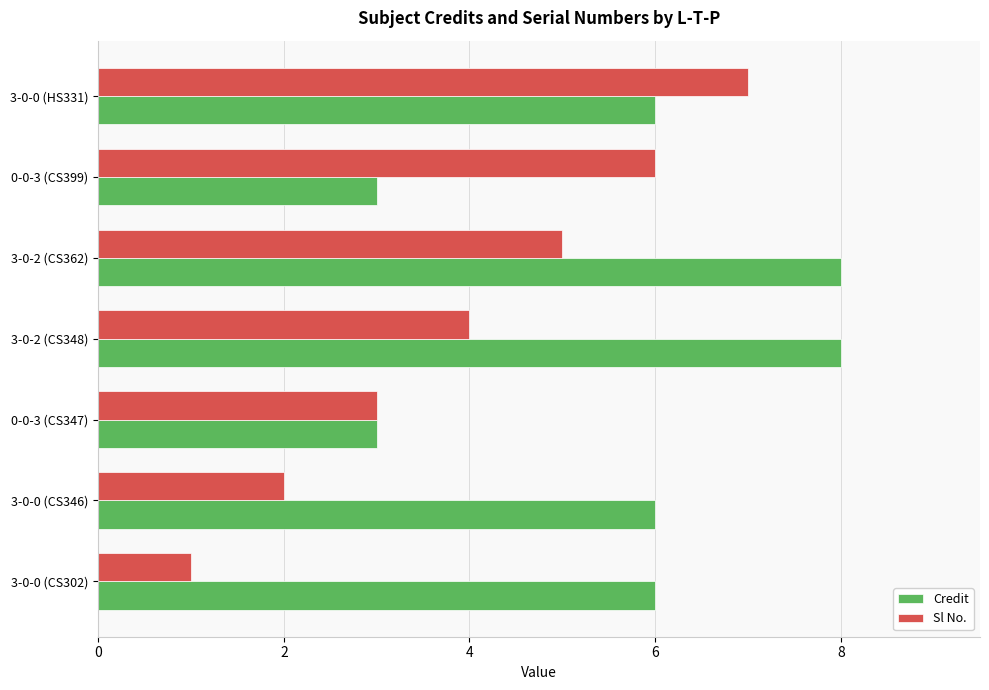

Which series has the largest total across all categories?

Credit